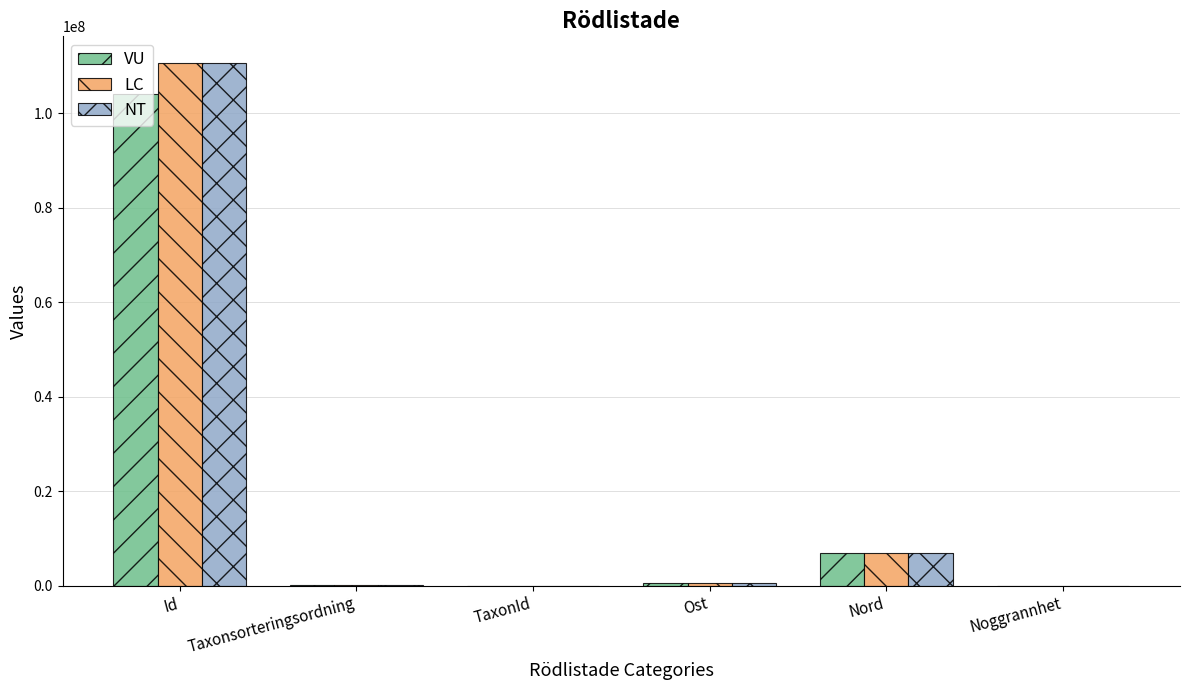

What is the highest value of the LC series?

110732662